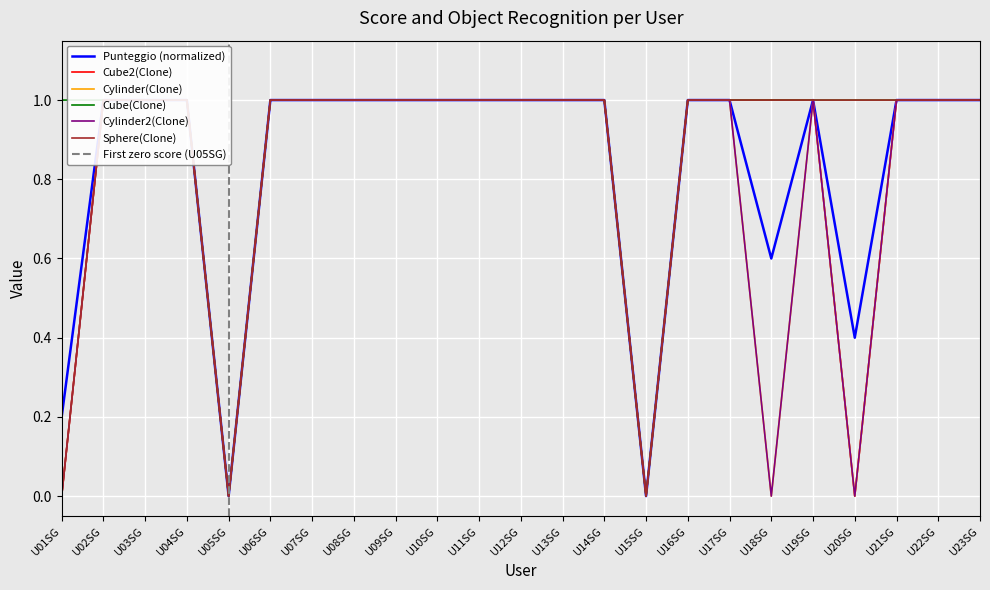

True or false: Cylinder2(Clone) and Cube2(Clone) cross at least once.

False